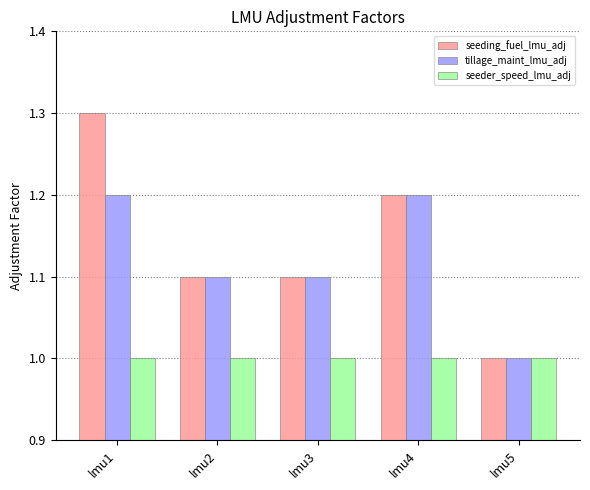

At which category does the chart reach its peak across all series?

lmu1